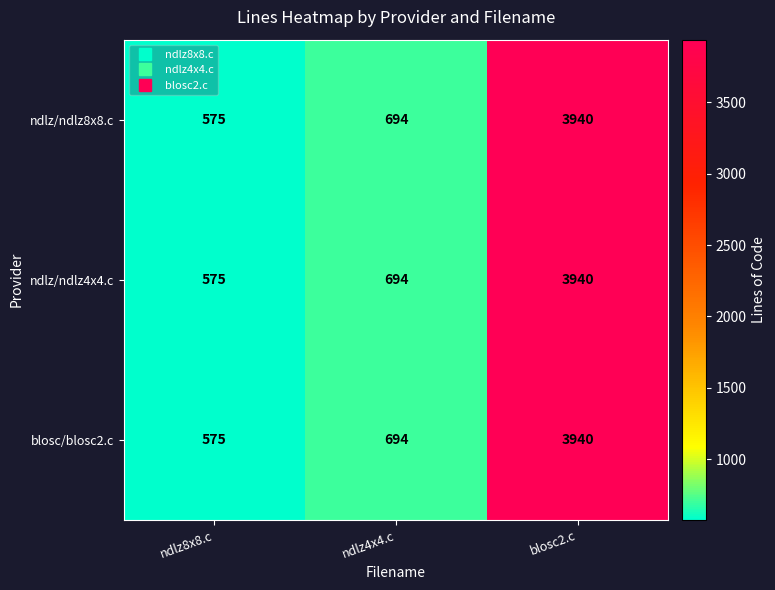

How many values in the ndlz/ndlz8x8.c series are below 694?

1